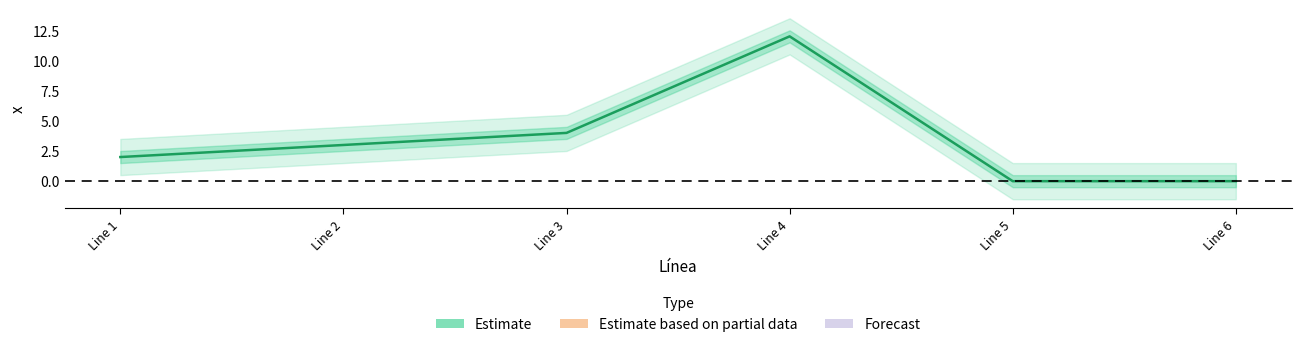

True or false: the data shows 12 at Line 4.

True